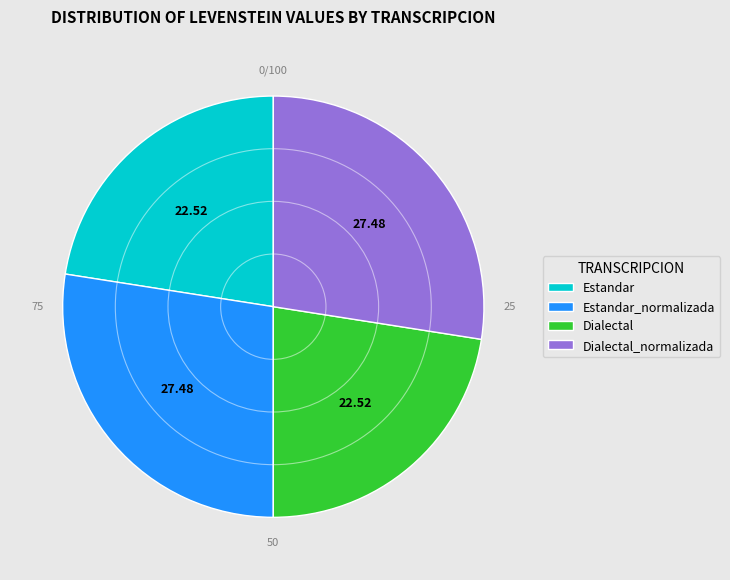

Approximately how many times larger is the value at Dialectal_normalizada compared to Estandar?

1.2